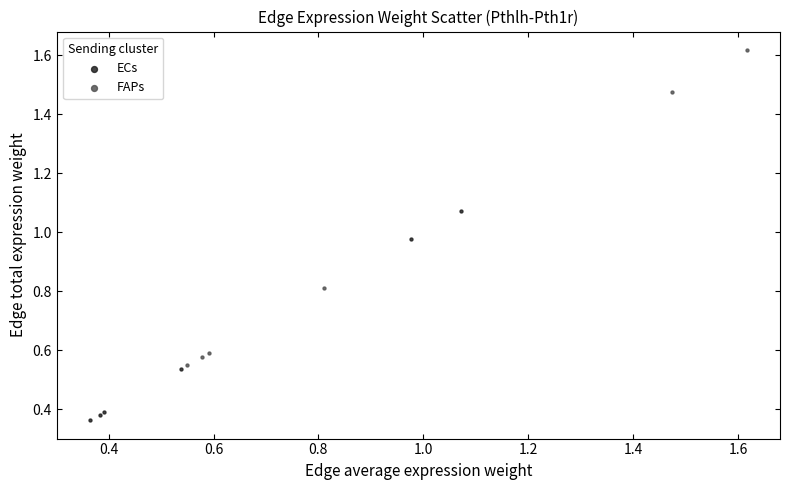

Which series has the largest Y range (max minus min)?

FAPs